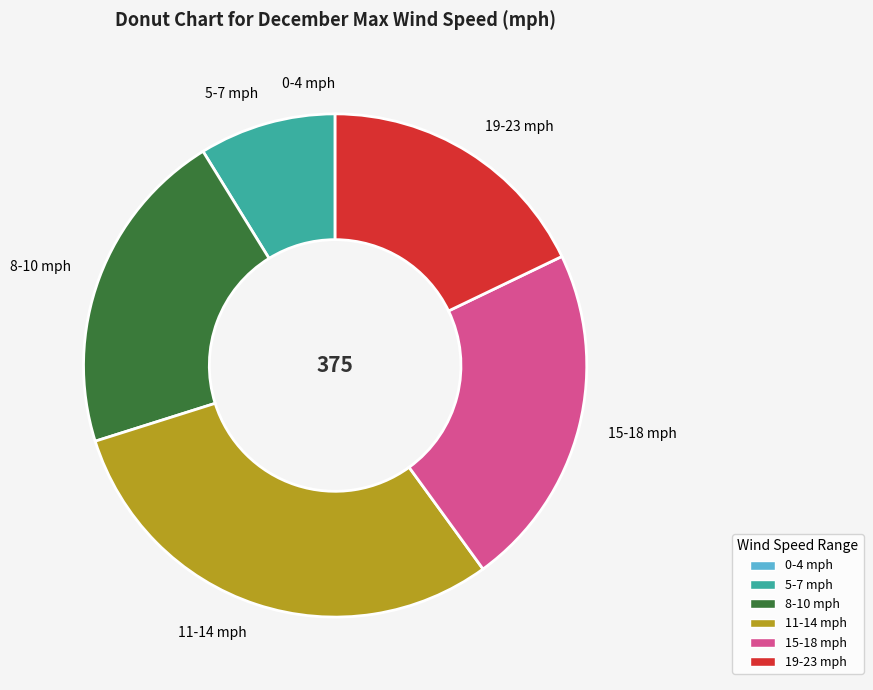

Do 8-10 mph and 19-23 mph together represent more than half of the pie?

No